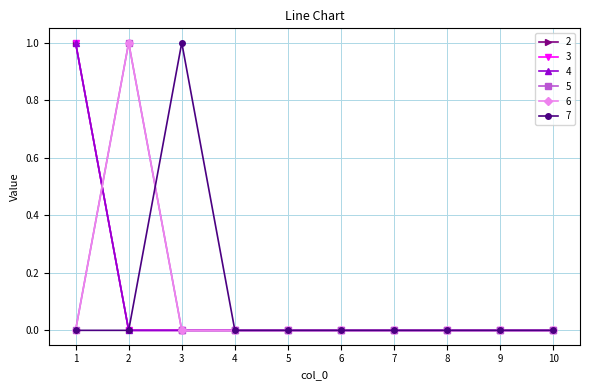

Is the value of 6 at 7 greater than the value of 4 at 4?

No